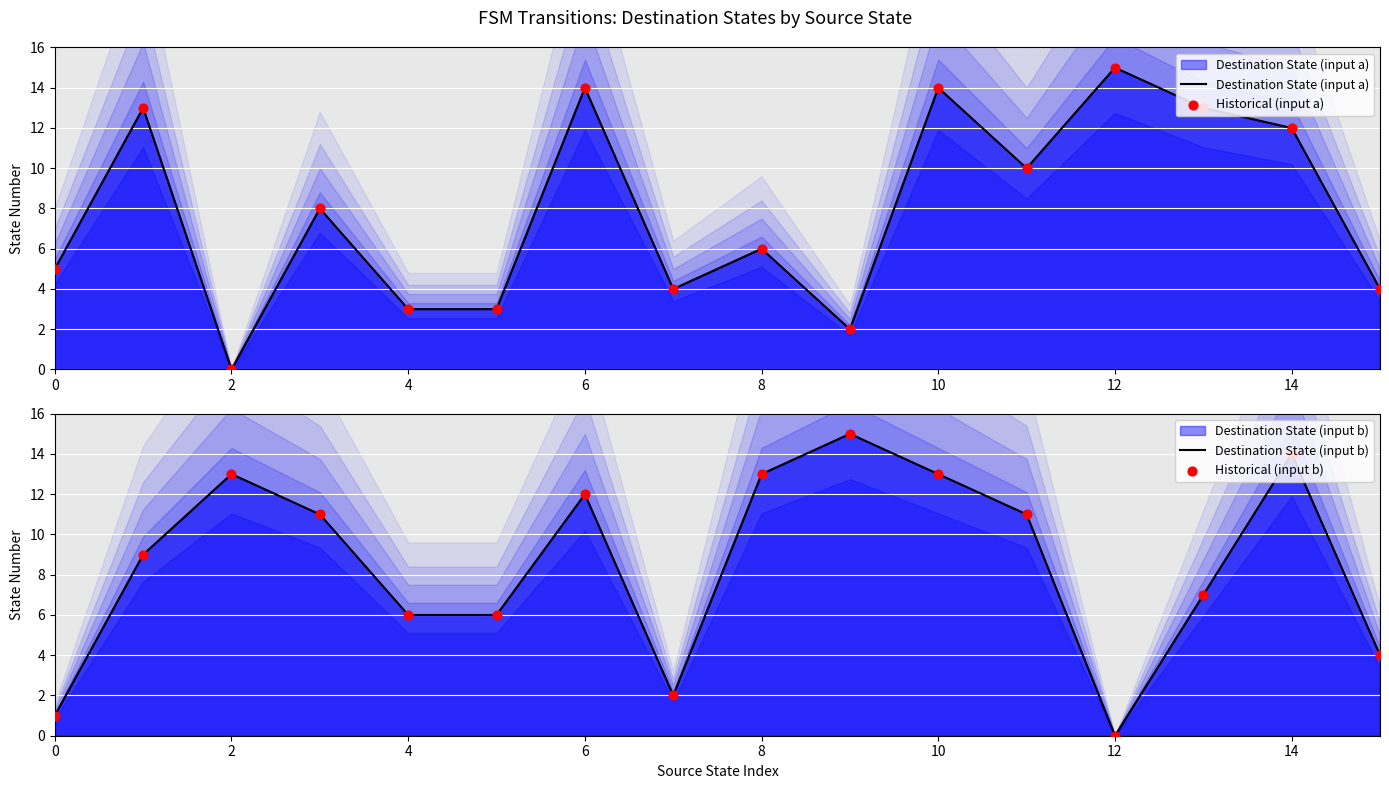

Is the value of Historical (input b) at 2 greater than the value of Historical (input a) at 15?

Yes